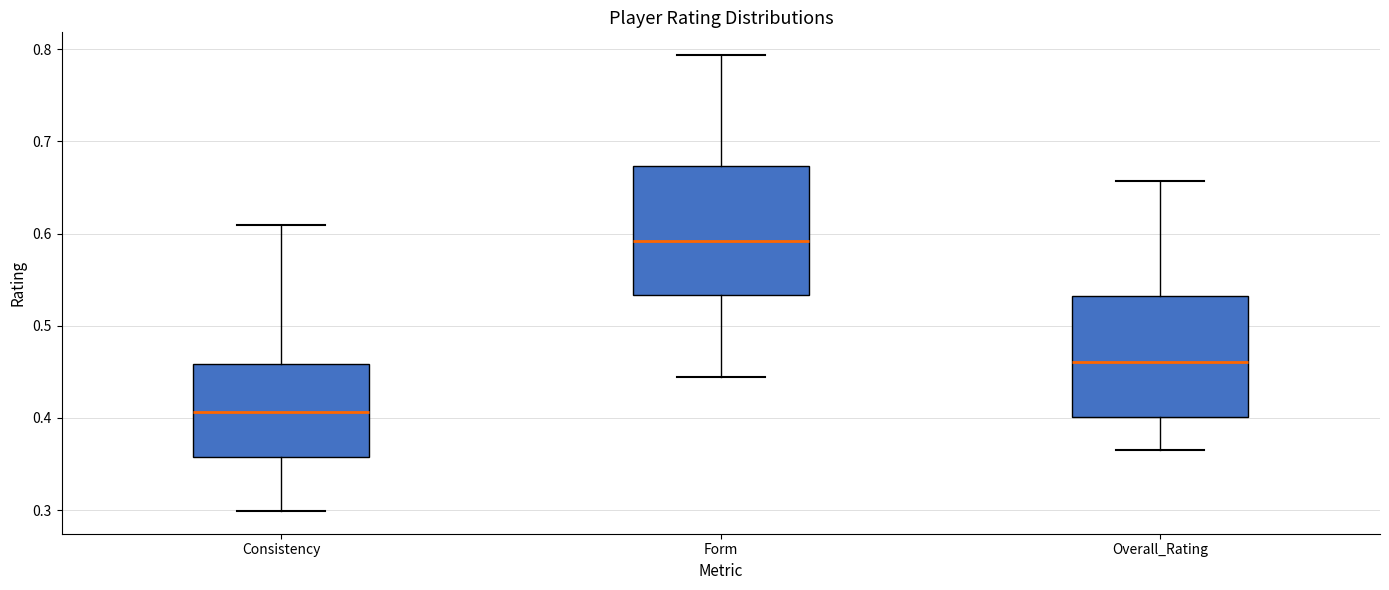

Where does the median line of the box for Consistency sit on the y-axis? The values are not printed on the chart, so give them approximately, as read against the axis.

0.41